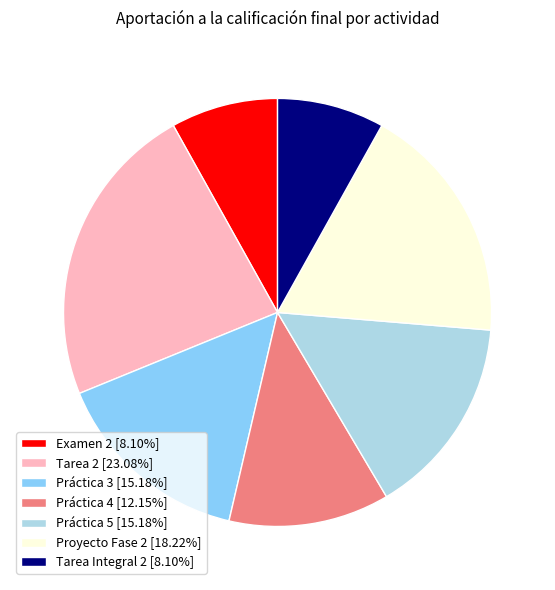

Does Proyecto Fase 2 account for over 50% of the chart?

No